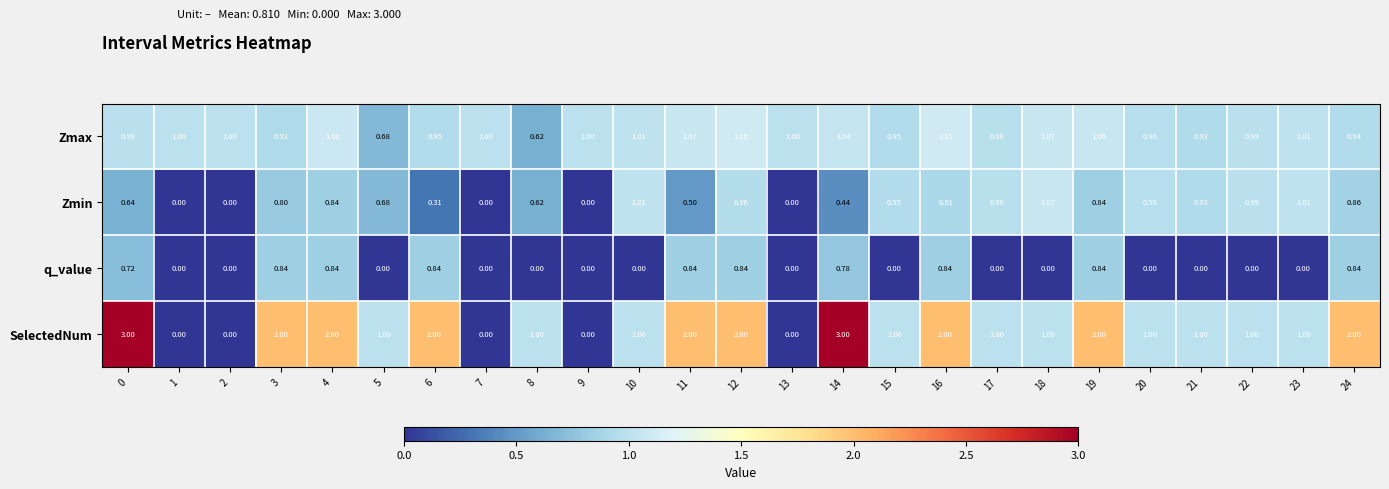

How many values in q_value are above zero?

10